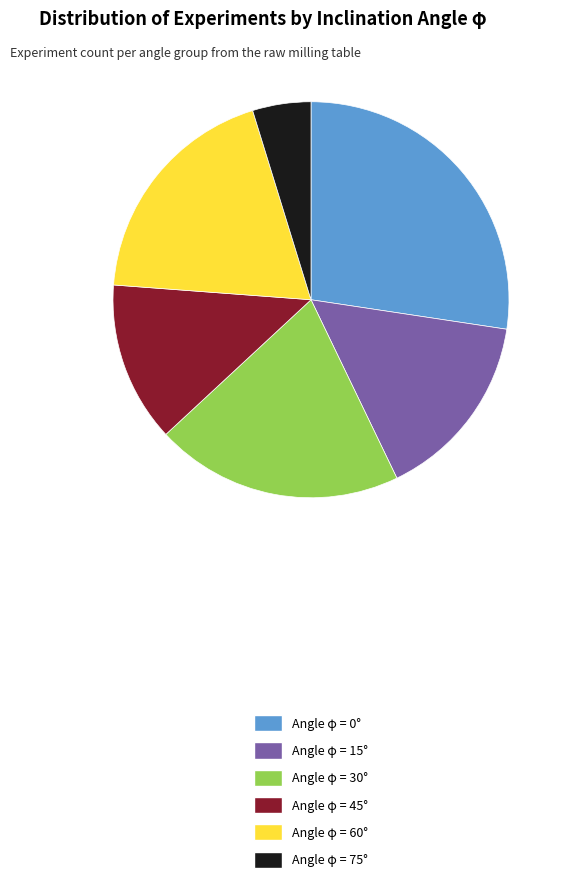

Rank the categories by value from highest to lowest.

Angle φ = 0°, Angle φ = 30°, Angle φ = 60°, Angle φ = 15°, Angle φ = 45°, Angle φ = 75°